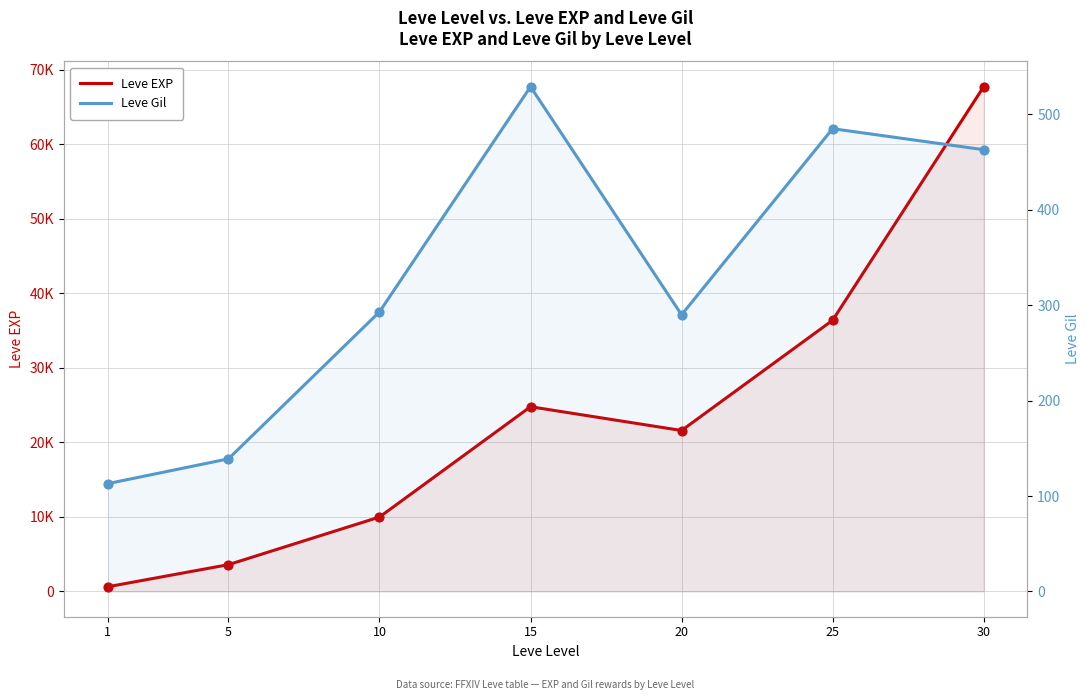

Is the value of Leve EXP at 25 greater than the value of Leve Gil at 10?

Yes